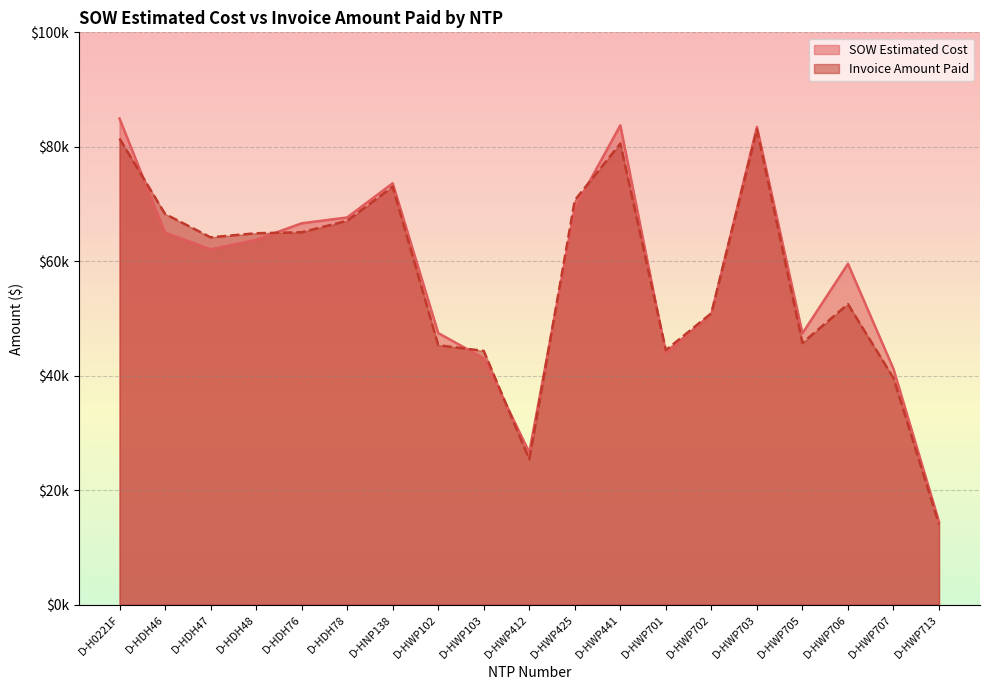

Between D-HWP103 and D-HWP705, which series saw the biggest shift?

SOW Estimated Cost